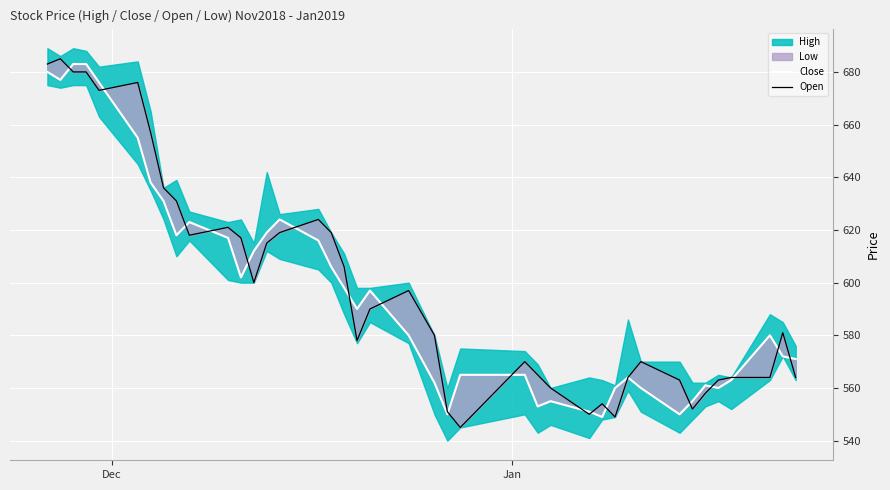

How many values in the Open series are below 590?

20